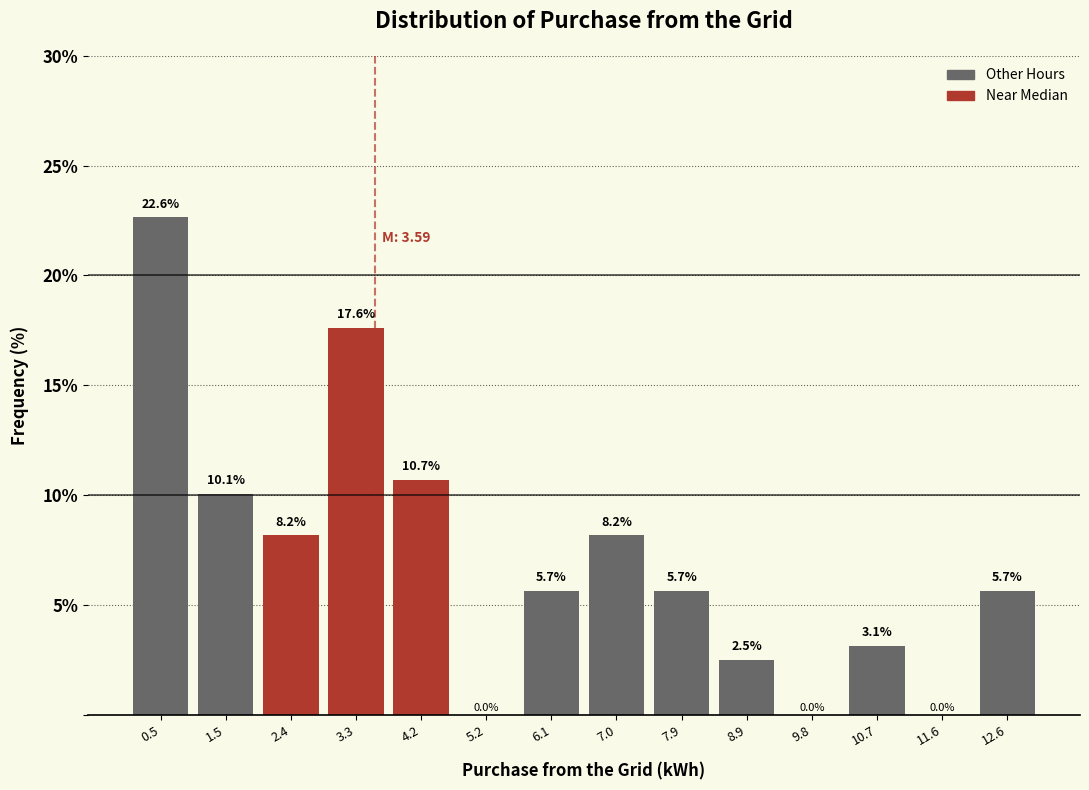

Which range on the x-axis has the tallest bar?

0.1 to 1.0